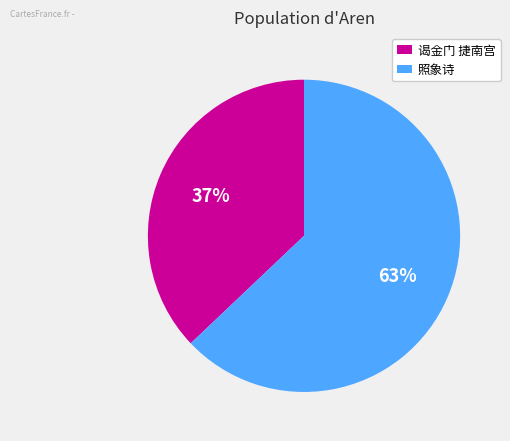

How many slices are in this pie chart?

2